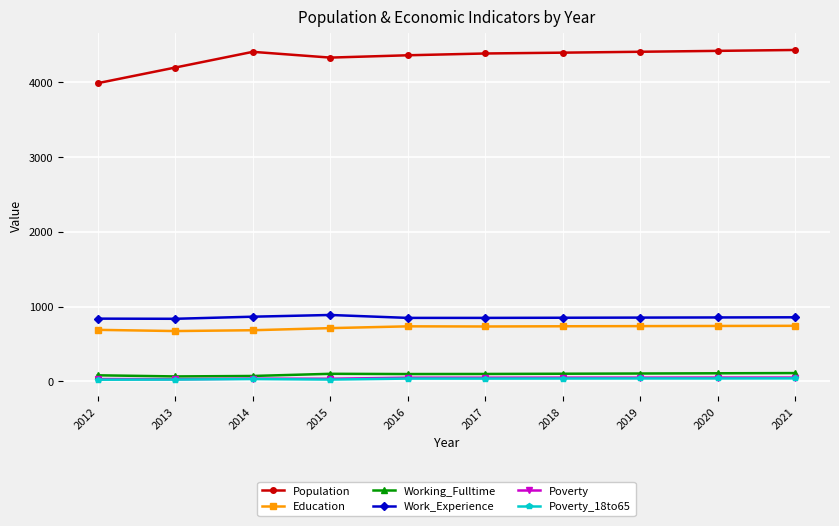

What is the smallest value displayed?

21